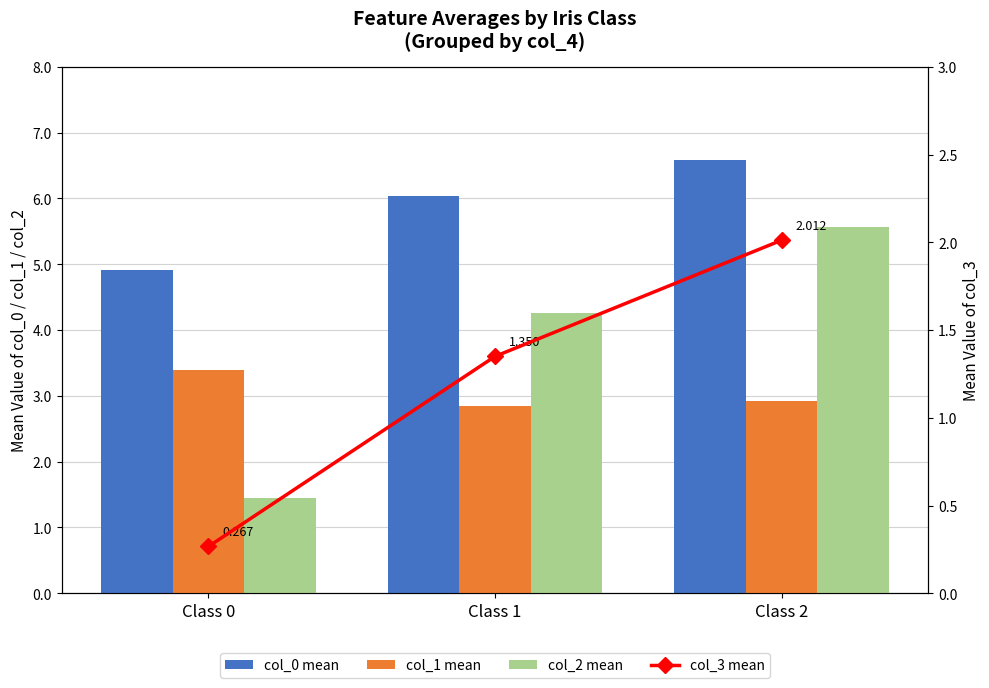

What is the difference between the maximum and second lowest values in the col_2 mean series?

1.3